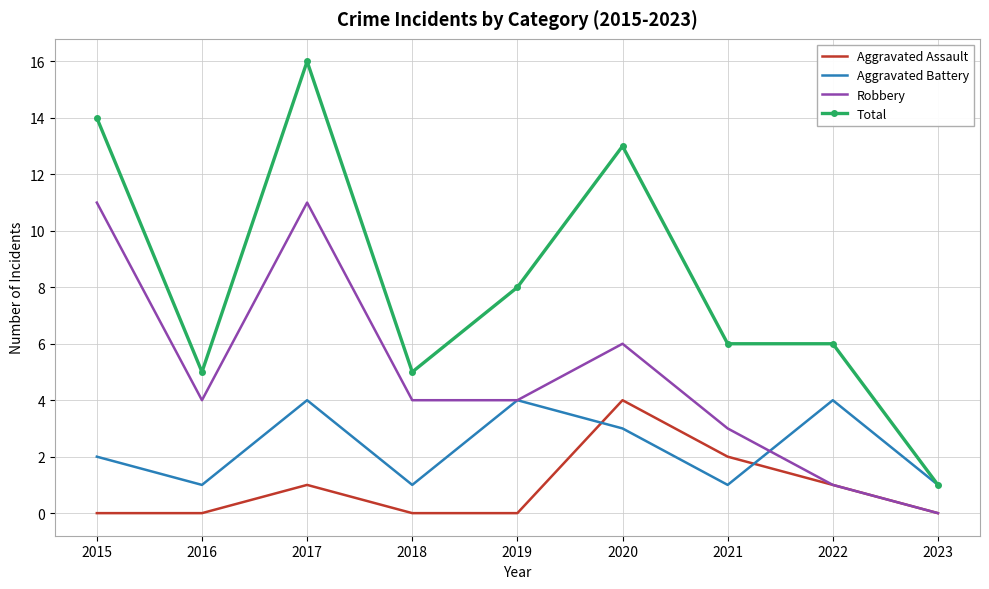

What are all the series names shown in the legend?

Aggravated Assault, Aggravated Battery, Robbery, Total